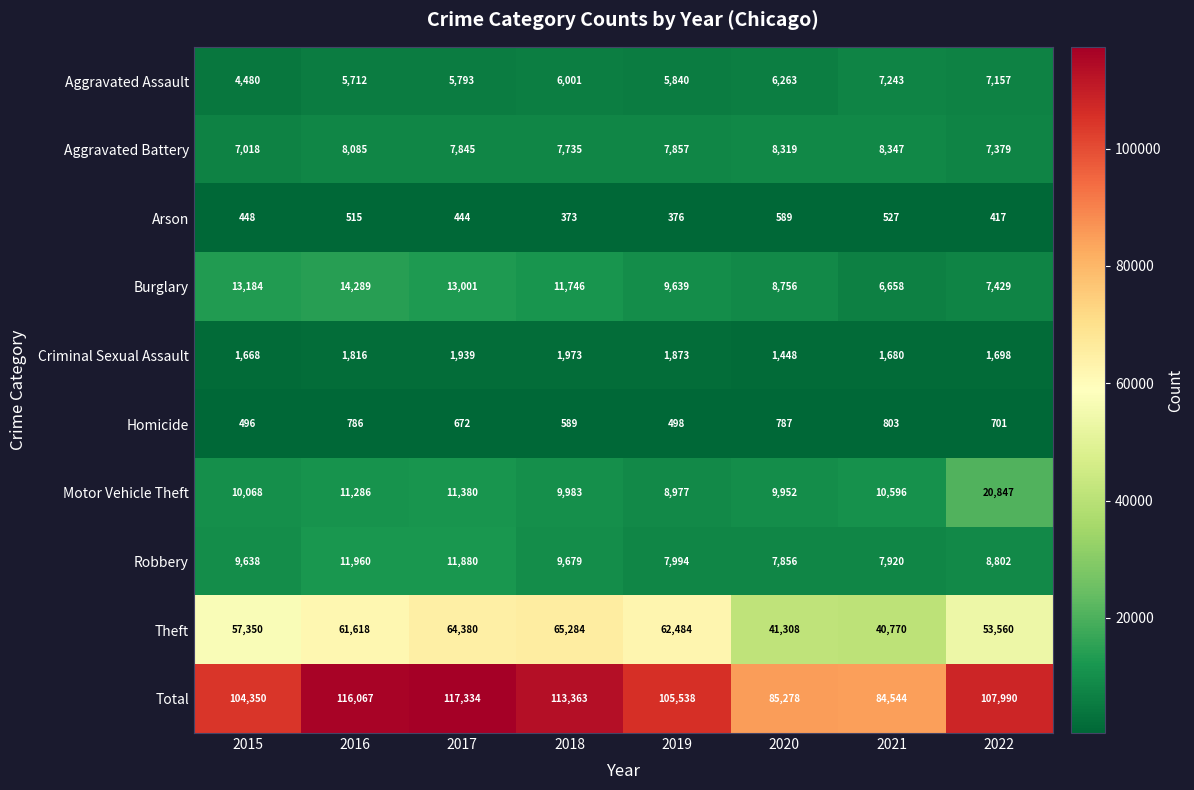

At which category is the sum across all series the highest?

2017